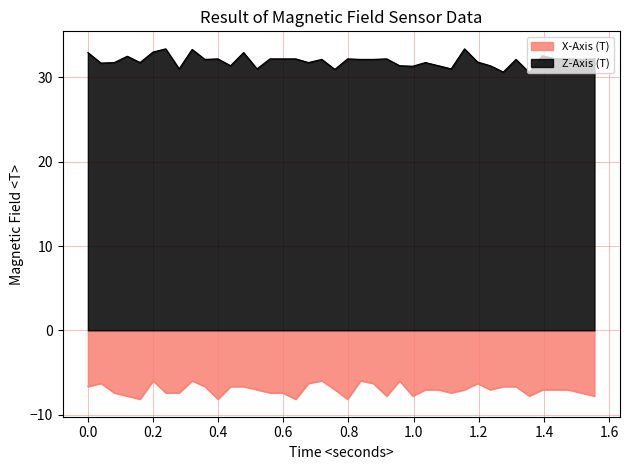

At how many categories does at least one series exceed 8?

40